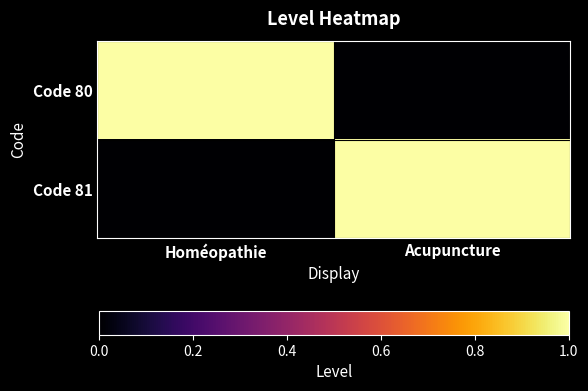

List the series in order of their peak value, lowest first.

Code 80, Code 81